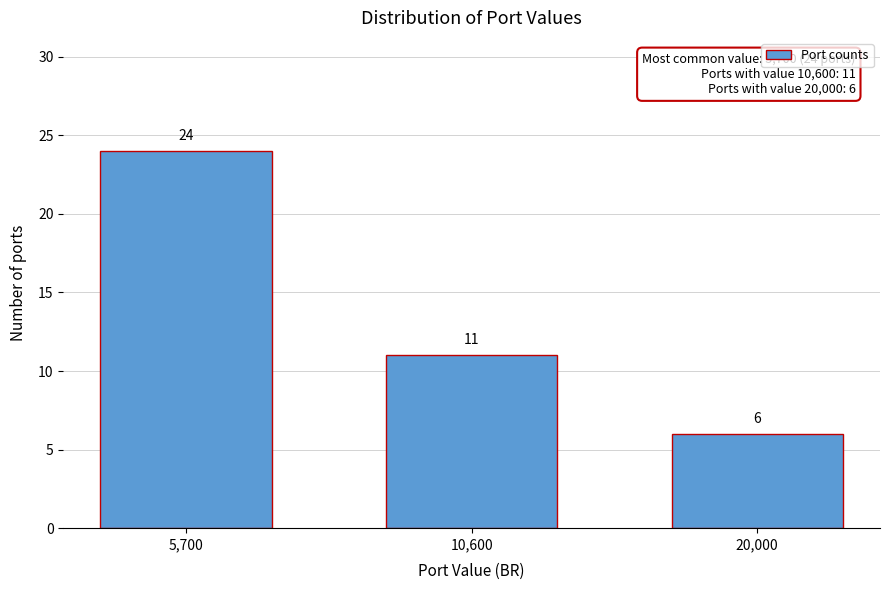

Reading left to right, extract all data points from this chart.

5,700=24	10,600=11	20,000=6